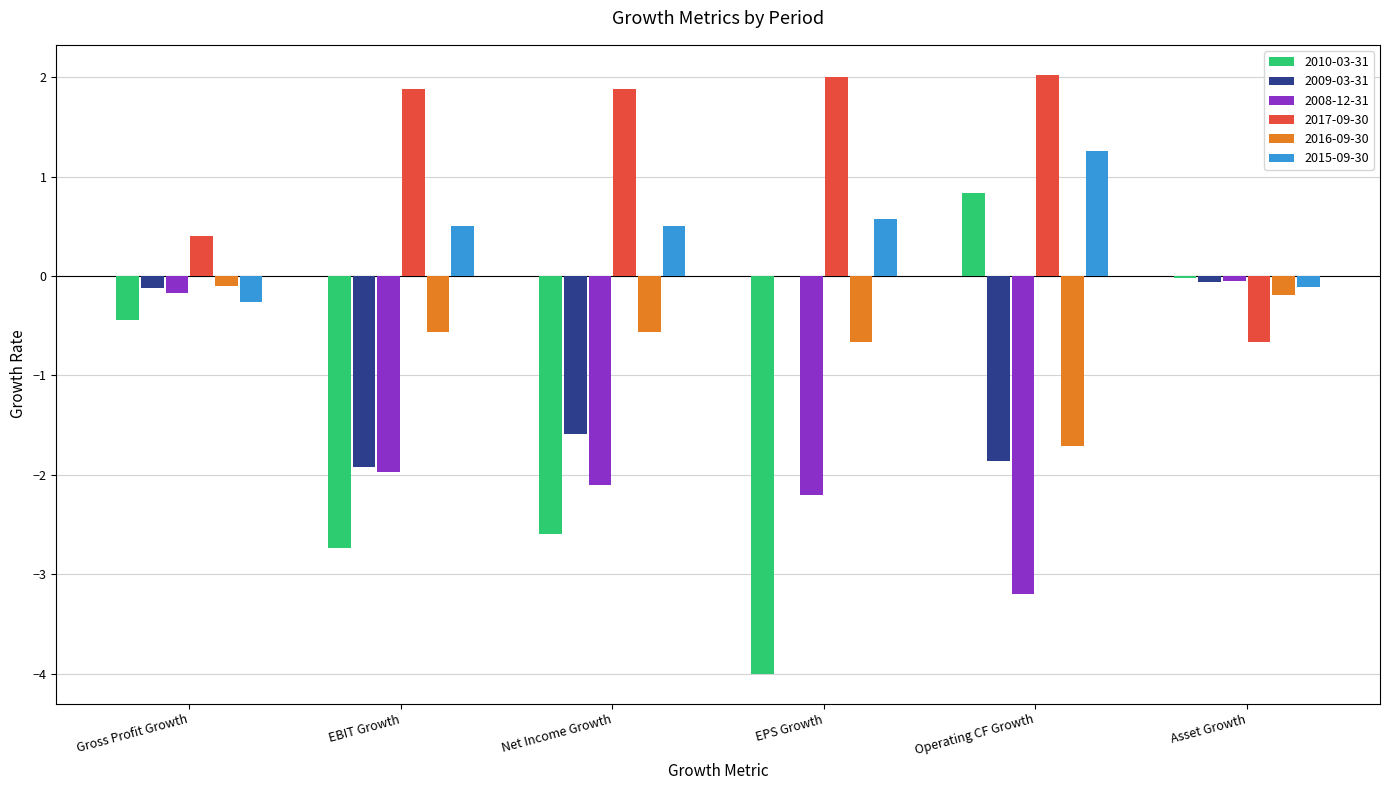

What is the sum of the 2015-09-30 values at Operating CF Growth and EBIT Growth?

1.8